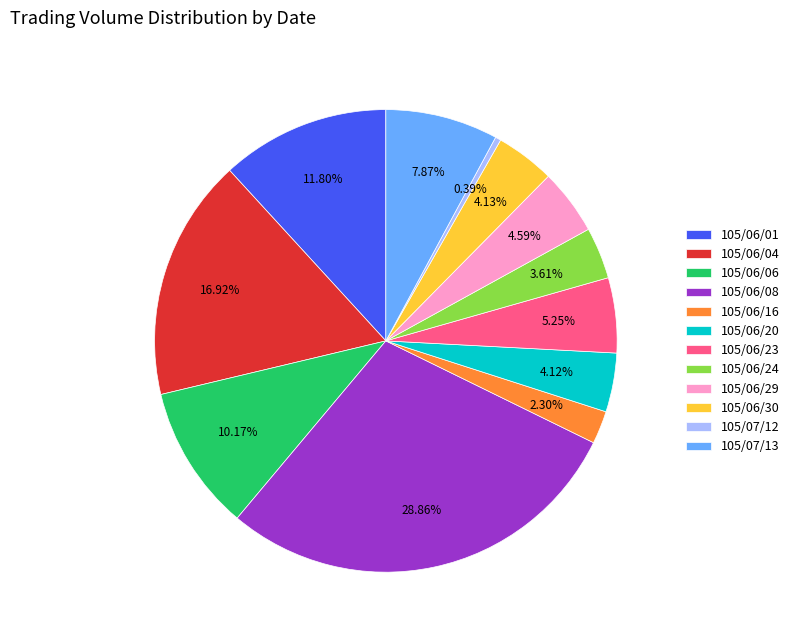

Approximately how many times larger is the value at 105/06/08 compared to 105/06/06?

2.8